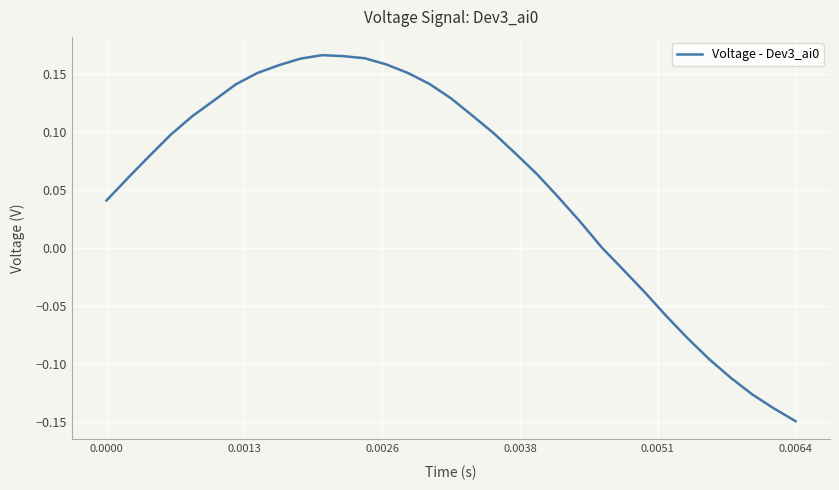

What is the difference between the maximum and minimum values?

0.3